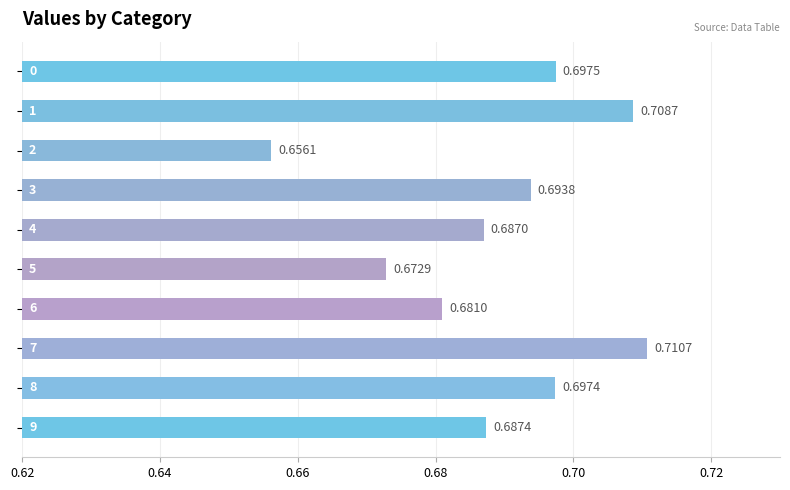

Count the number of data series in this chart.

1